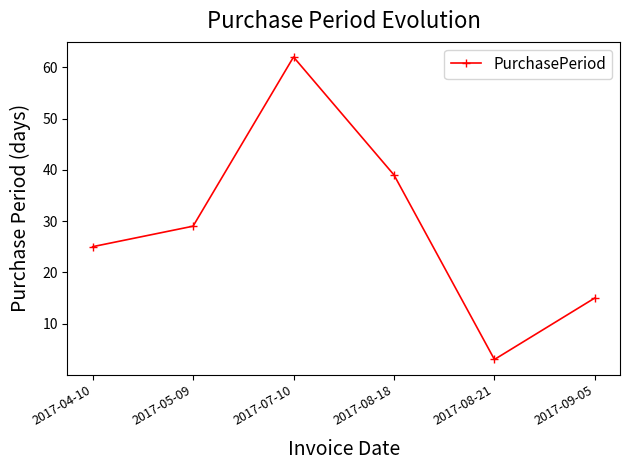

What is the approximate value at 2017-08-18?

39